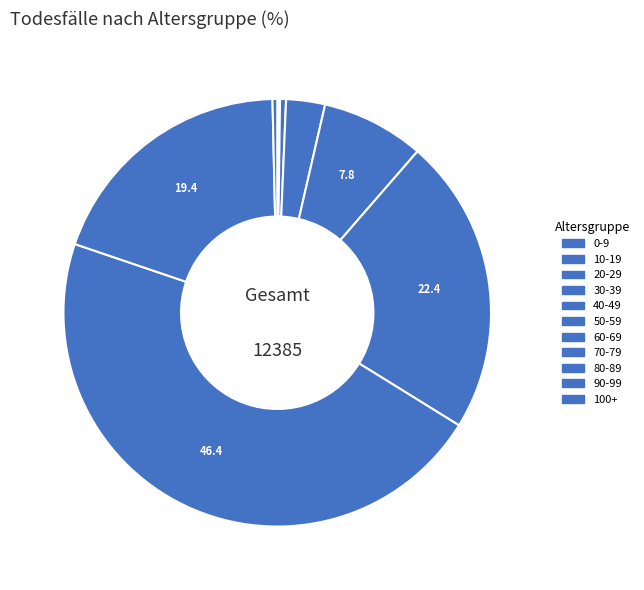

How many slices are in this pie chart?

11